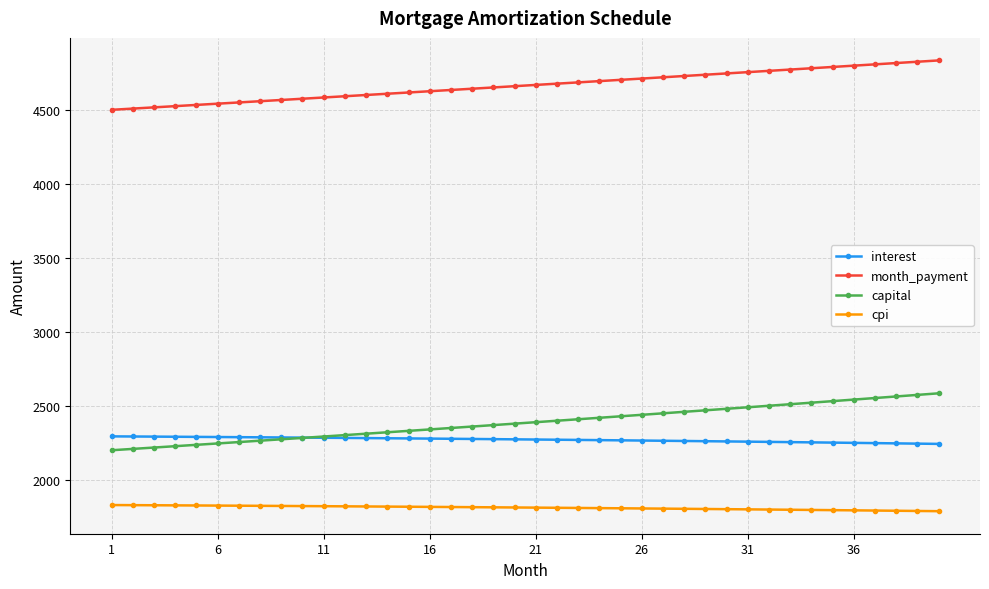

List the series in order of their peak value, highest first.

month_payment, capital, interest, cpi